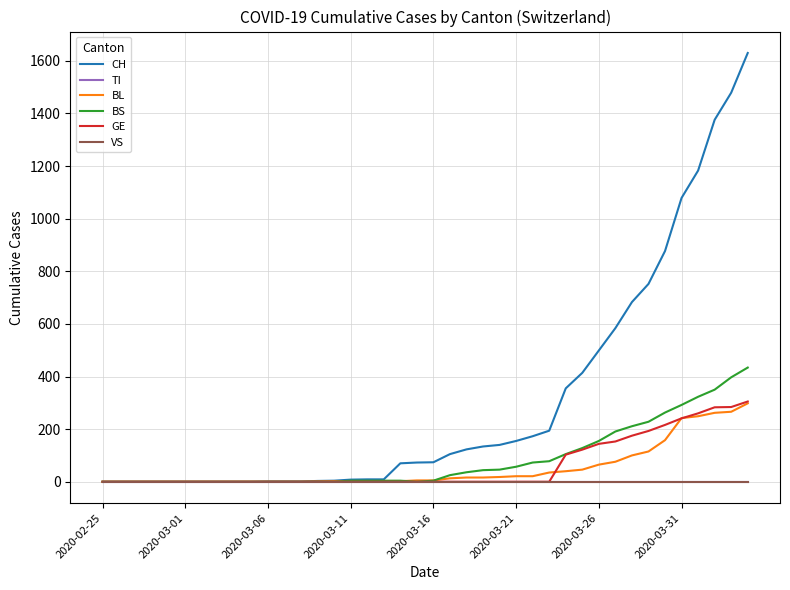

Does the chart have visible grid lines?

Yes